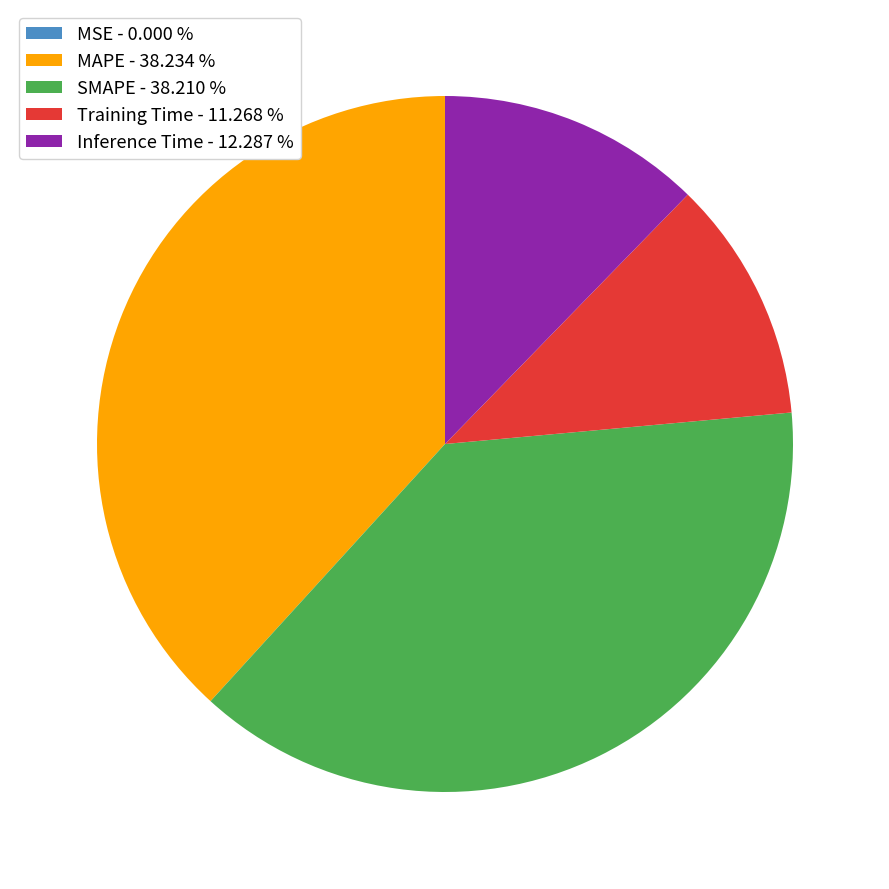

Does Training Time - 11.268 % represent more than half of the total?

No